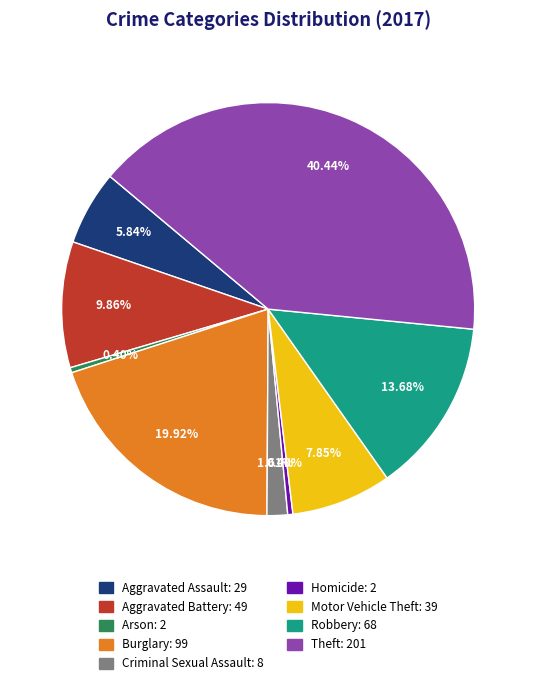

How many slices are in this pie chart?

9